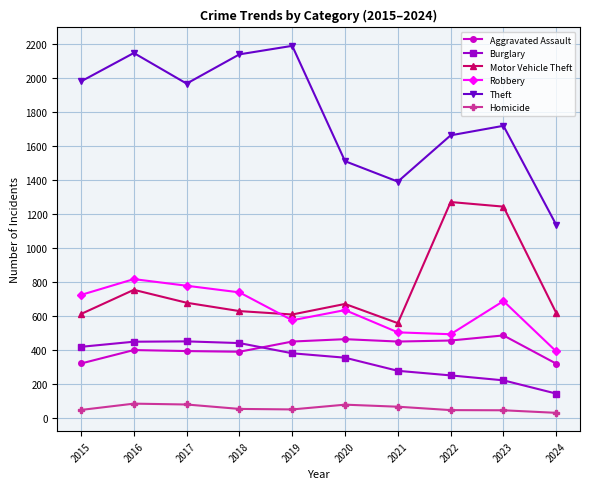

What is the greatest value displayed?

2190